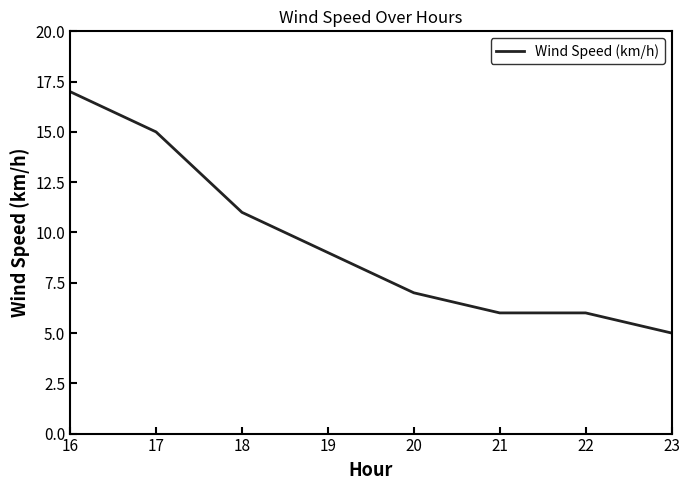

How many values are below 9?

4